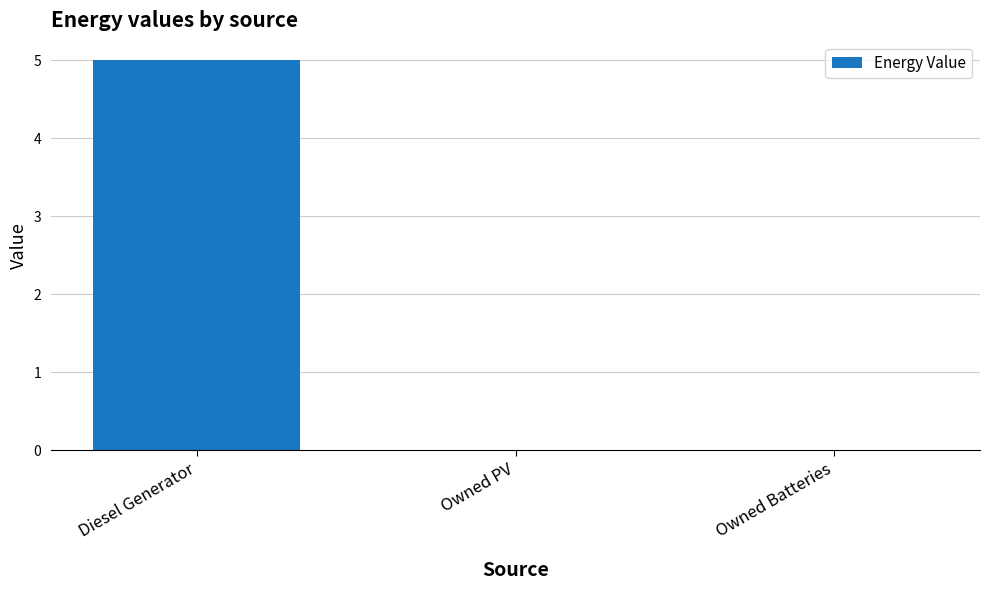

Reading left to right, what are all the values shown in this chart?

5	0	0